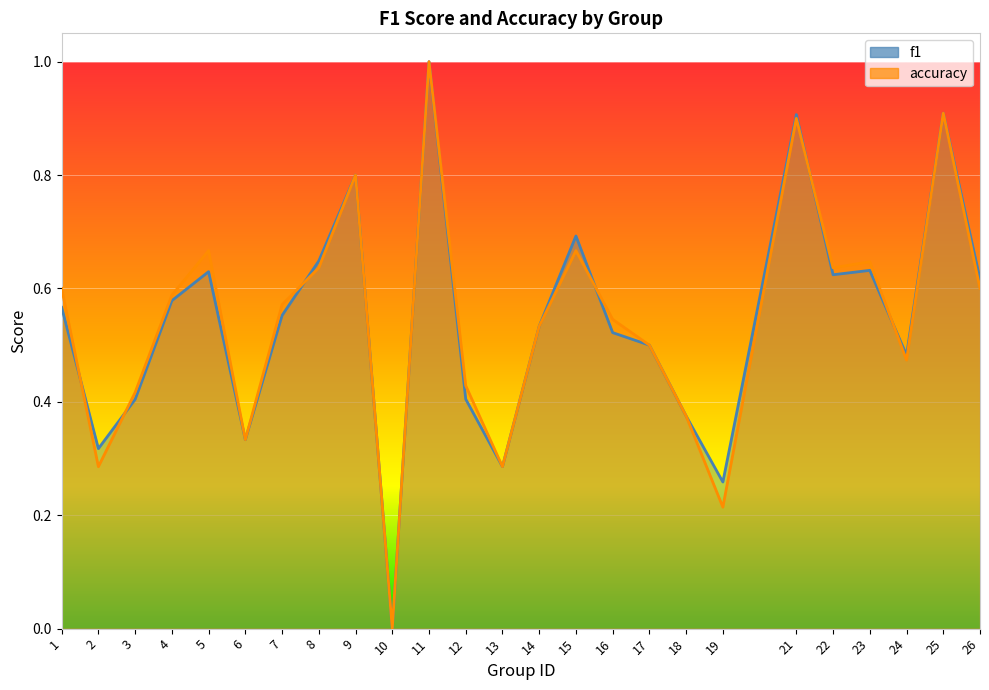

What is the highest value of the f1 series?

1.0